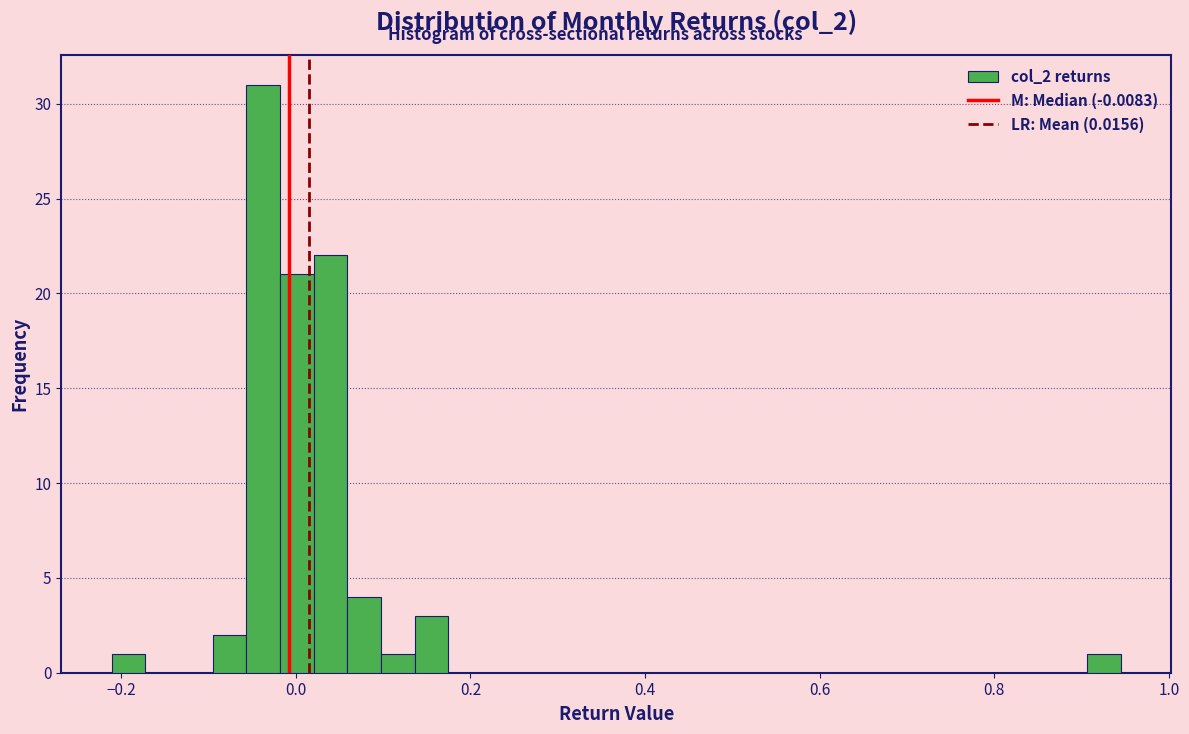

Read against the x-axis, roughly where is the centre of the tallest bar?

-0.04